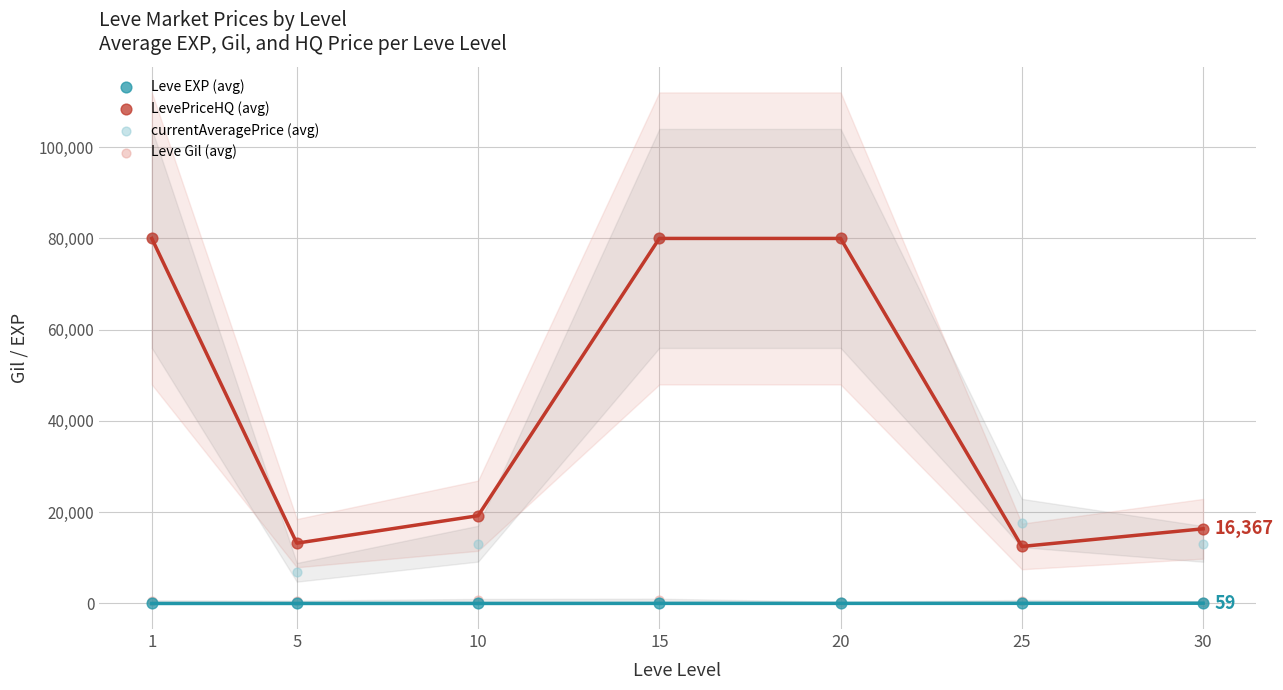

Which series contains the highest Y value?

LevePriceHQ (avg)